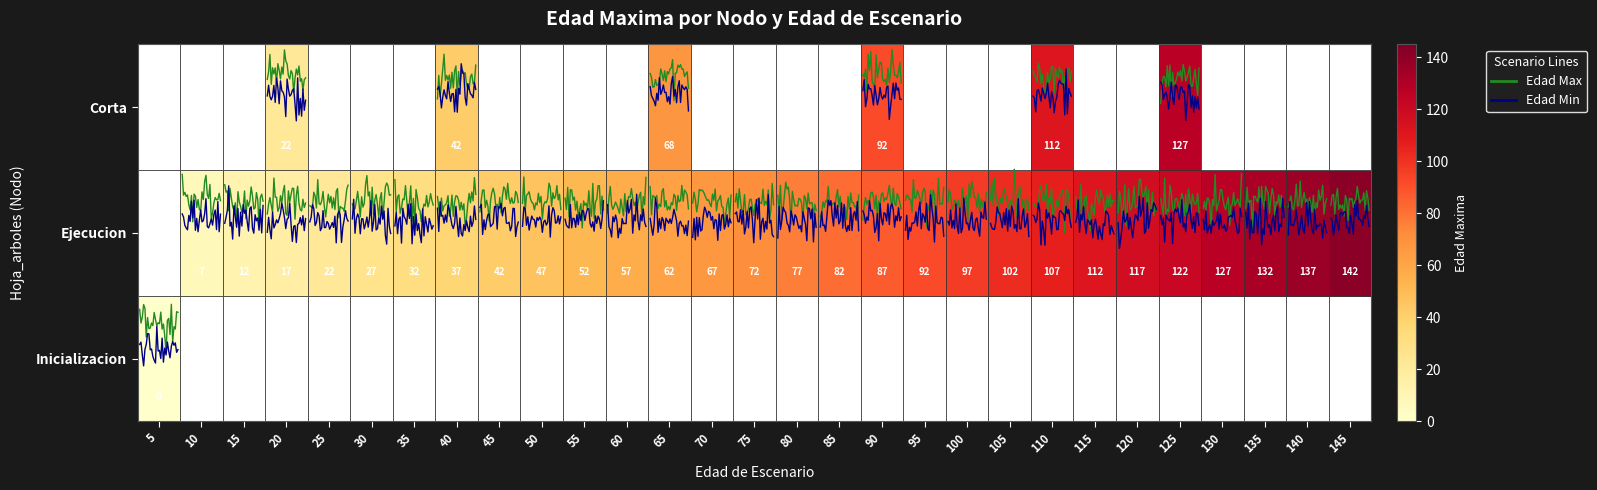

At which label is Edad Max closest to 2?

5